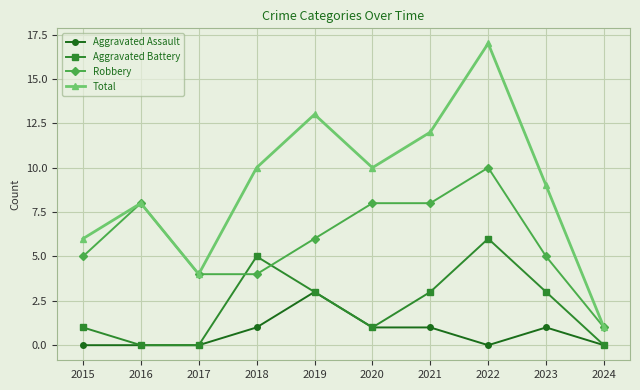

What is the greatest value displayed?

17